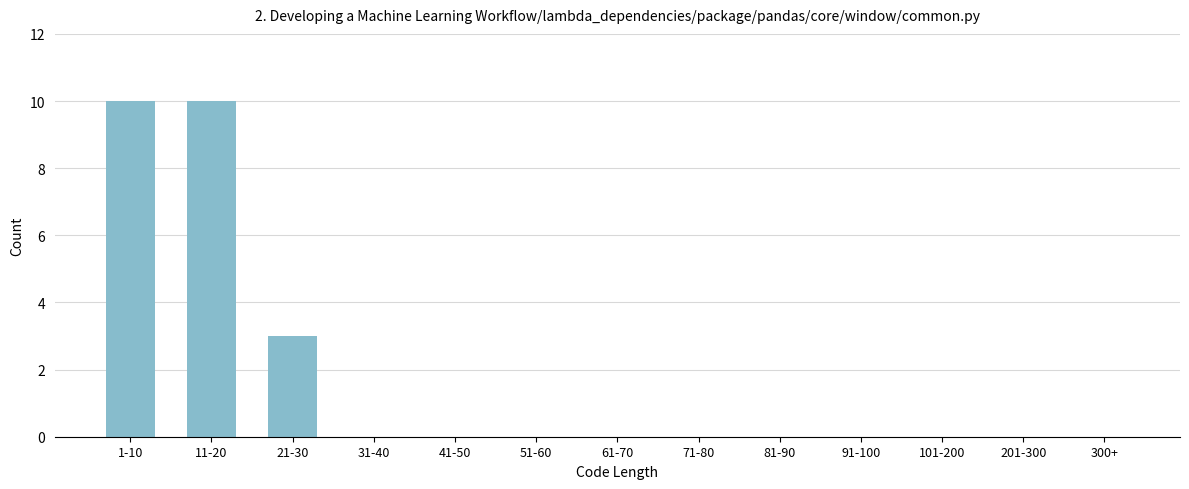

Reading left to right, extract all data points from this chart.

1-10=10	11-20=10	21-30=3	31-40=0	41-50=0	51-60=0	61-70=0	71-80=0	81-90=0	91-100=0	101-200=0	201-300=0	300+=0